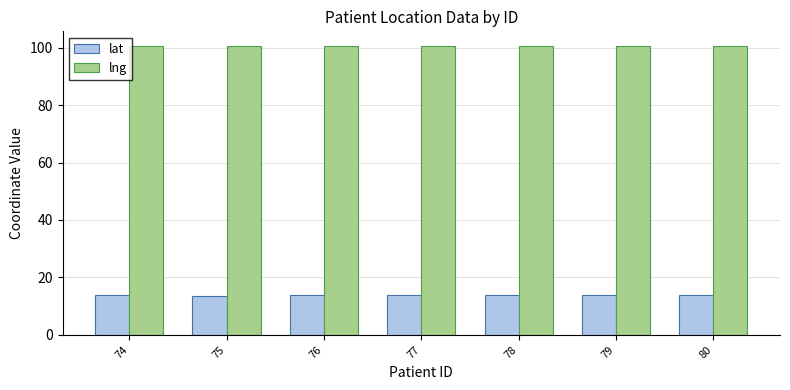

Which series has the largest total across all categories?

lng